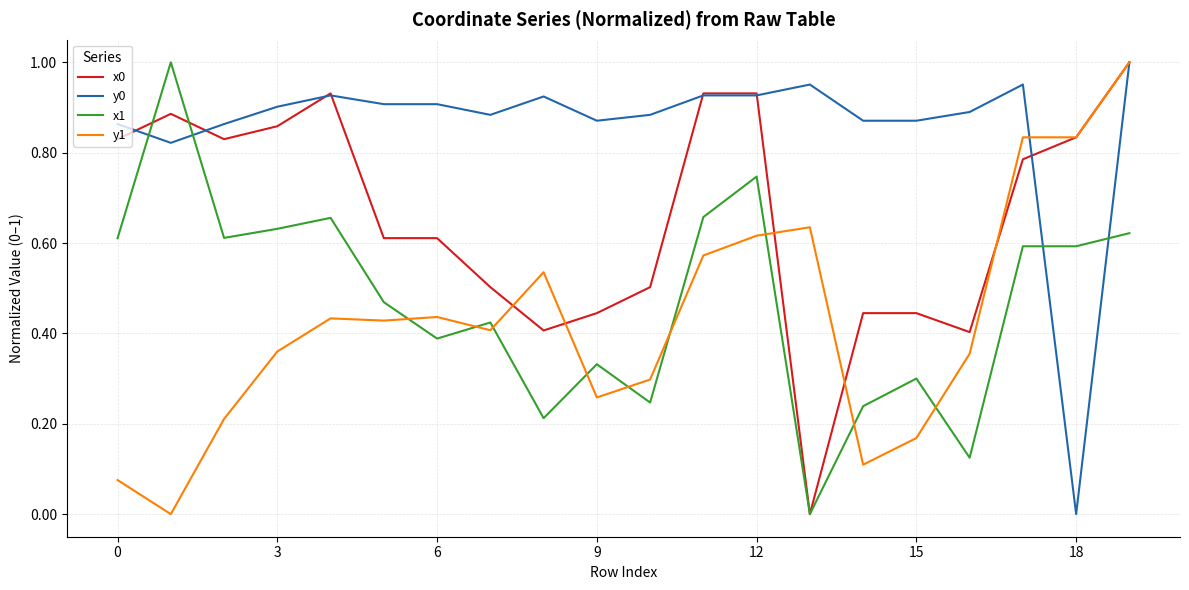

Which series ends up on top after the final intersection of x1 and y1?

y1